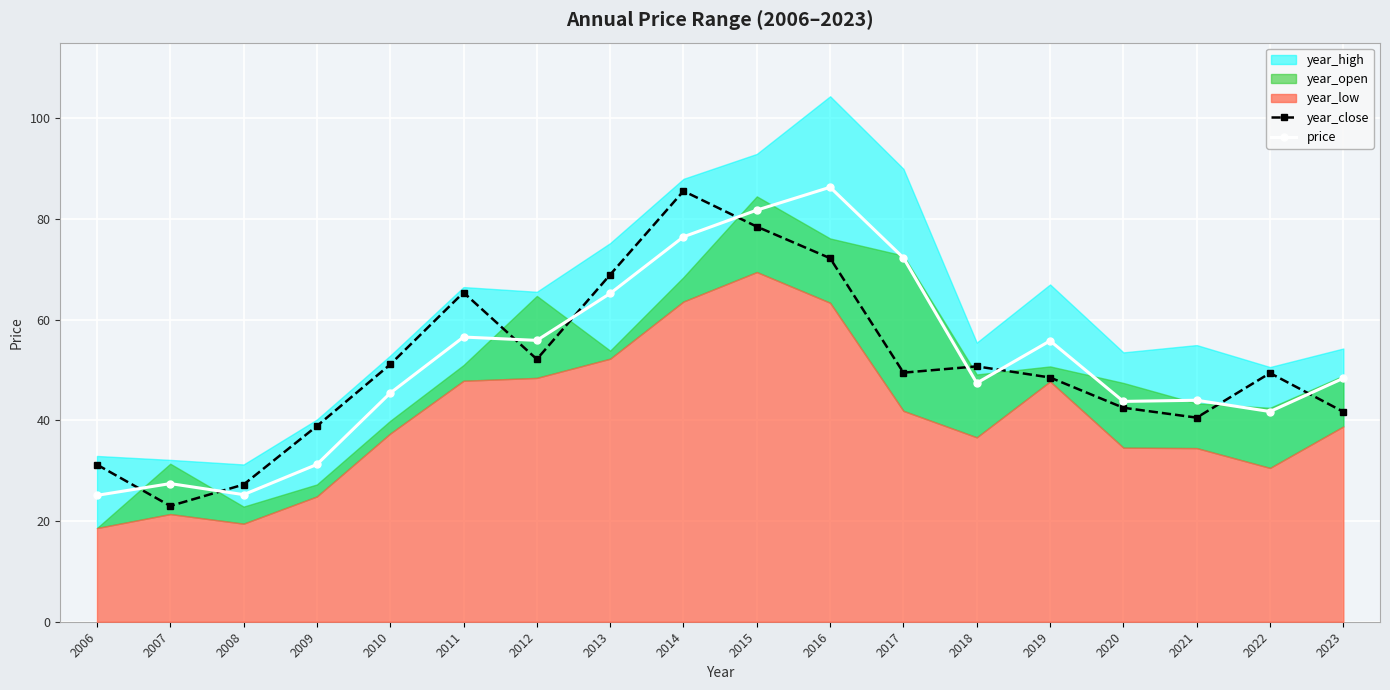

The value of year_close at 2013 is 112.4. True or false?

False